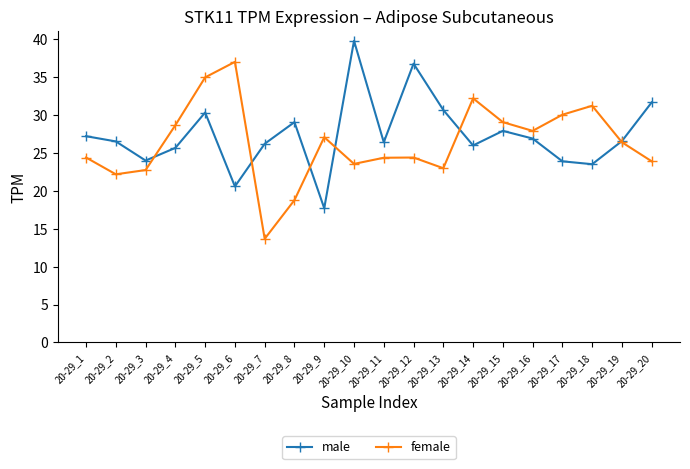

What is the value of the female point at the 5th from the left?

34.9